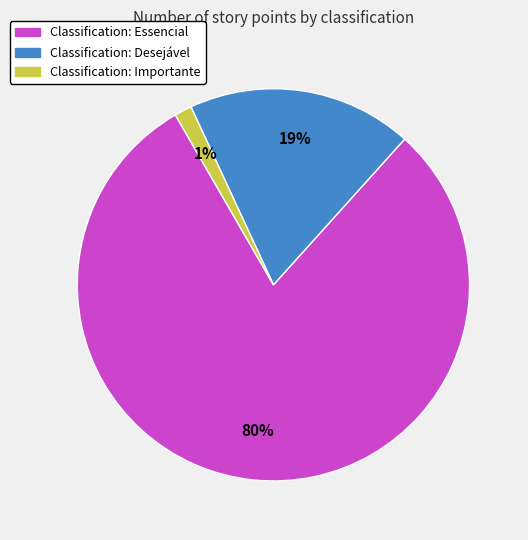

Does any single category account for the majority?

Yes